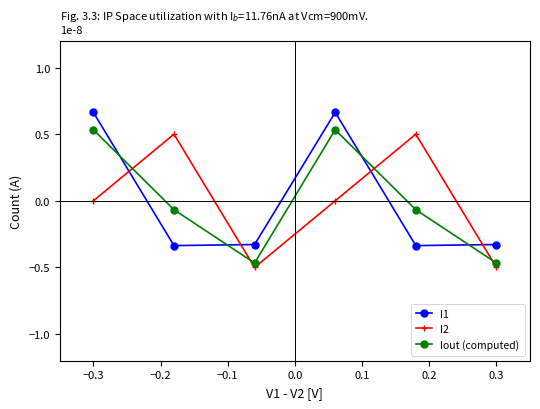

How many interior local peaks does the Iout (computed) series have?

1